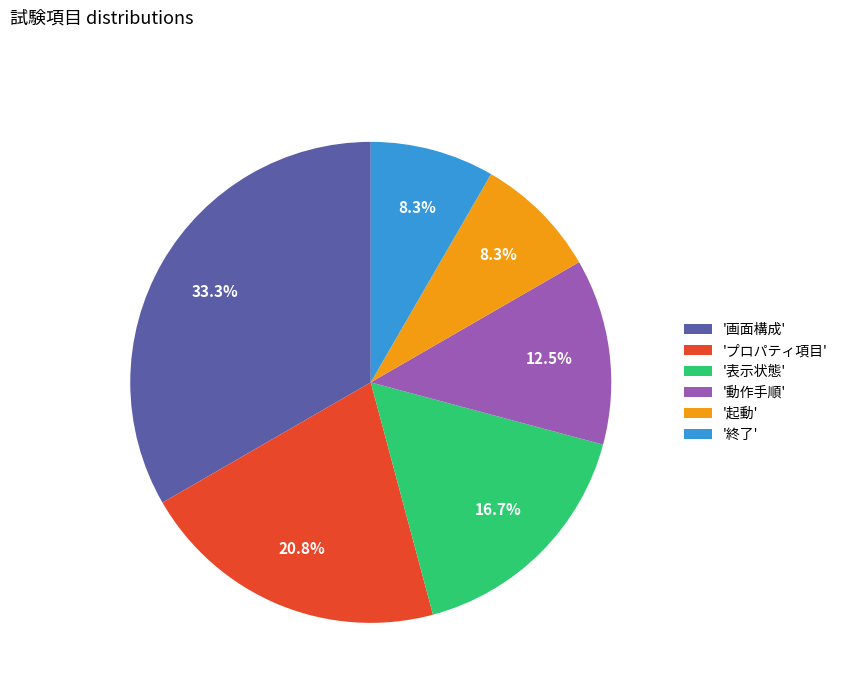

How many slices are in this pie chart?

6